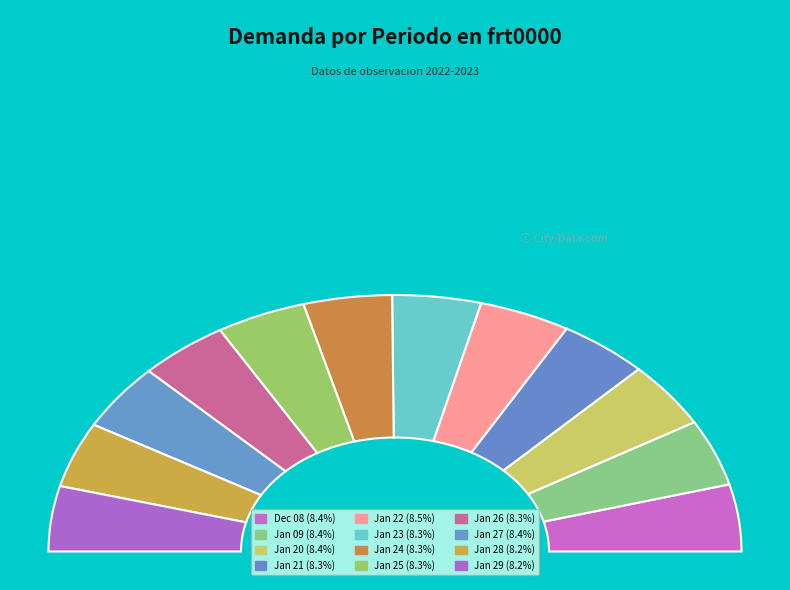

To the nearest percent, what percentage of the pie is 2023-01-27?

8%